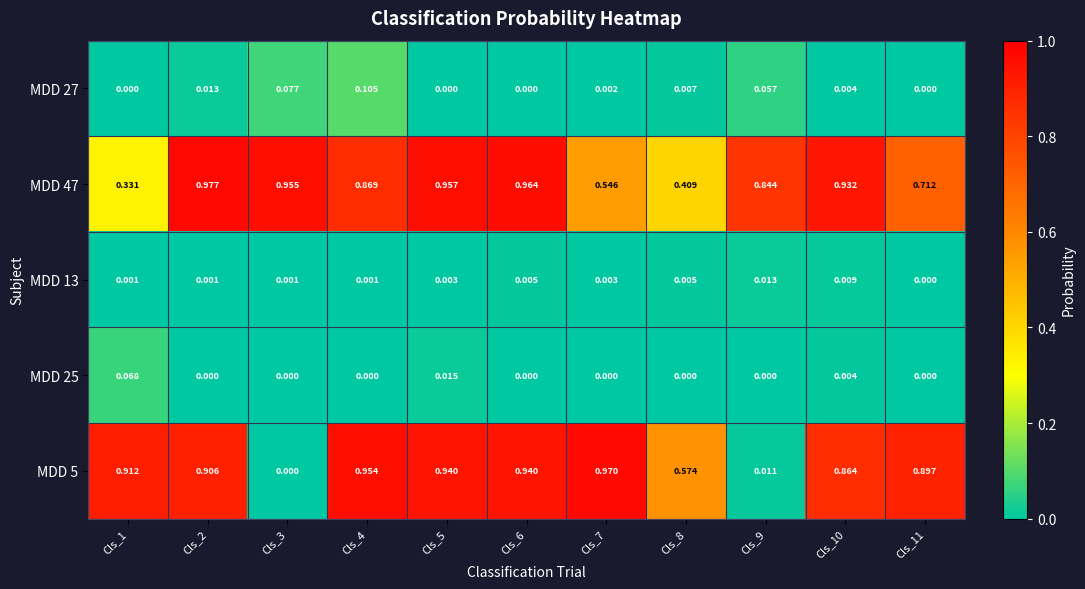

Reading left to right, transcribe all the data shown in this chart.

MDD 27: Cls_1=0.0	Cls_2=0.0	Cls_3=0.1	Cls_4=0.1	Cls_5=0.0	Cls_6=0.0	Cls_7=0.0	Cls_8=0.0	Cls_9=0.1	Cls_10=0.0	Cls_11=0.0
MDD 47: Cls_1=0.3	Cls_2=1.0	Cls_3=1.0	Cls_4=0.9	Cls_5=1.0	Cls_6=1.0	Cls_7=0.5	Cls_8=0.4	Cls_9=0.8	Cls_10=0.9	Cls_11=0.7
MDD 13: Cls_1=0.0	Cls_2=0.0	Cls_3=0.0	Cls_4=0.0	Cls_5=0.0	Cls_6=0.0	Cls_7=0.0	Cls_8=0.0	Cls_9=0.0	Cls_10=0.0	Cls_11=0.0
MDD 25: Cls_1=0.1	Cls_2=0.0	Cls_3=0.0	Cls_4=0.0	Cls_5=0.0	Cls_6=0.0	Cls_7=0.0	Cls_8=0.0	Cls_9=0.0	Cls_10=0.0	Cls_11=0.0
MDD 5: Cls_1=0.9	Cls_2=0.9	Cls_3=0.0	Cls_4=1.0	Cls_5=0.9	Cls_6=0.9	Cls_7=1.0	Cls_8=0.6	Cls_9=0.0	Cls_10=0.9	Cls_11=0.9